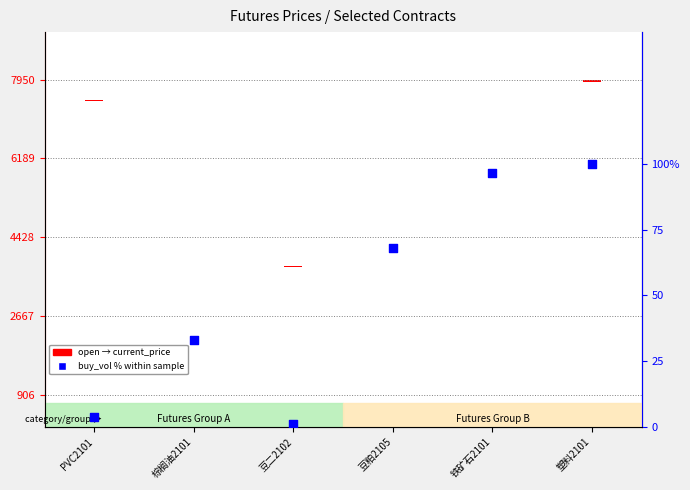

What is the ratio of the value at 豆粕2105 to the value at 铁矿石2101?

0.7